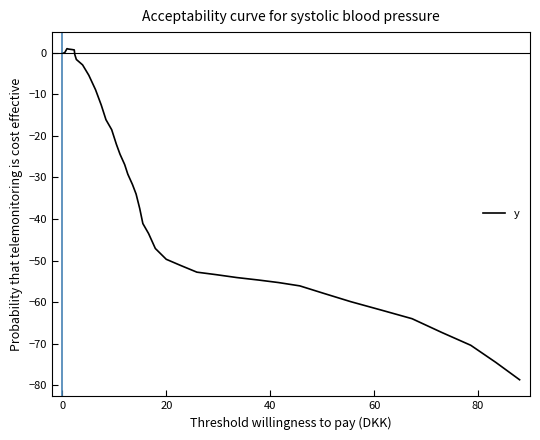

What is the smallest value displayed?

-78.7